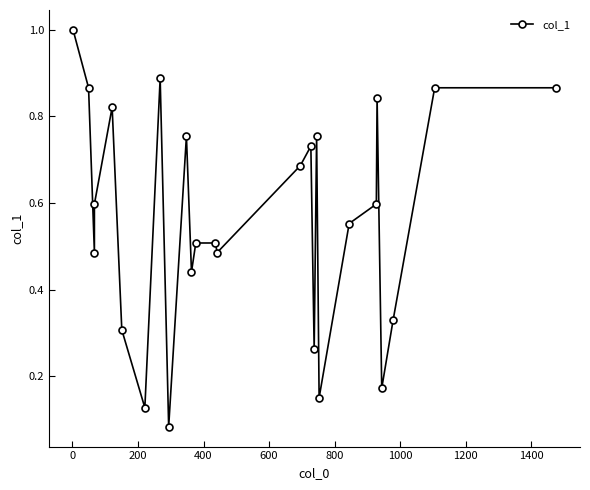

What is the greatest value displayed?

1.0